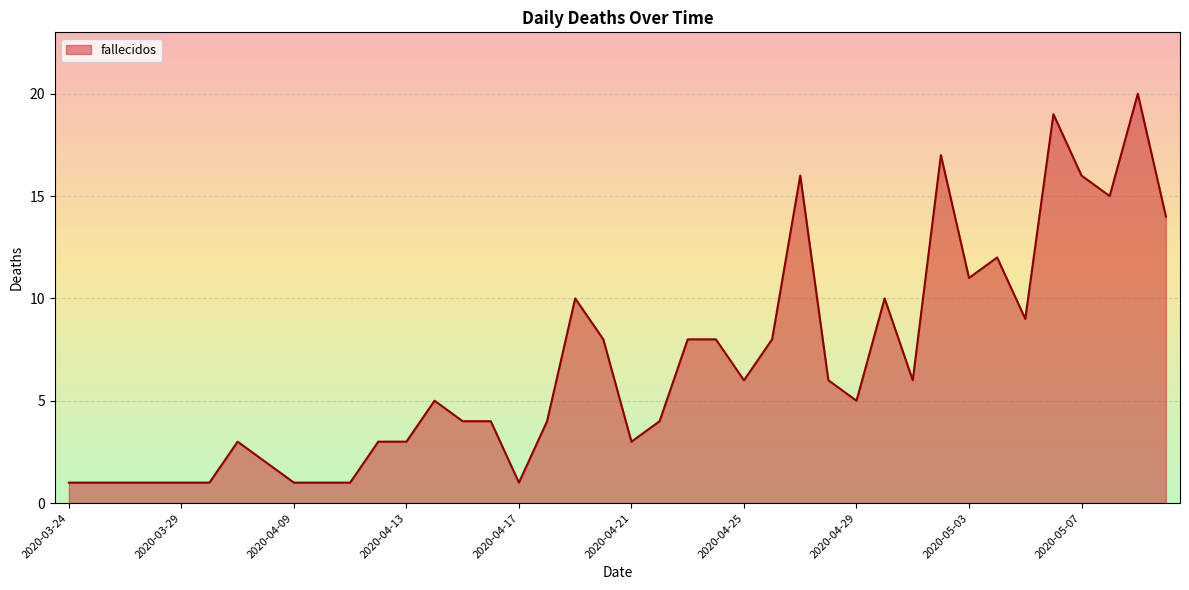

What is the greatest value displayed?

20